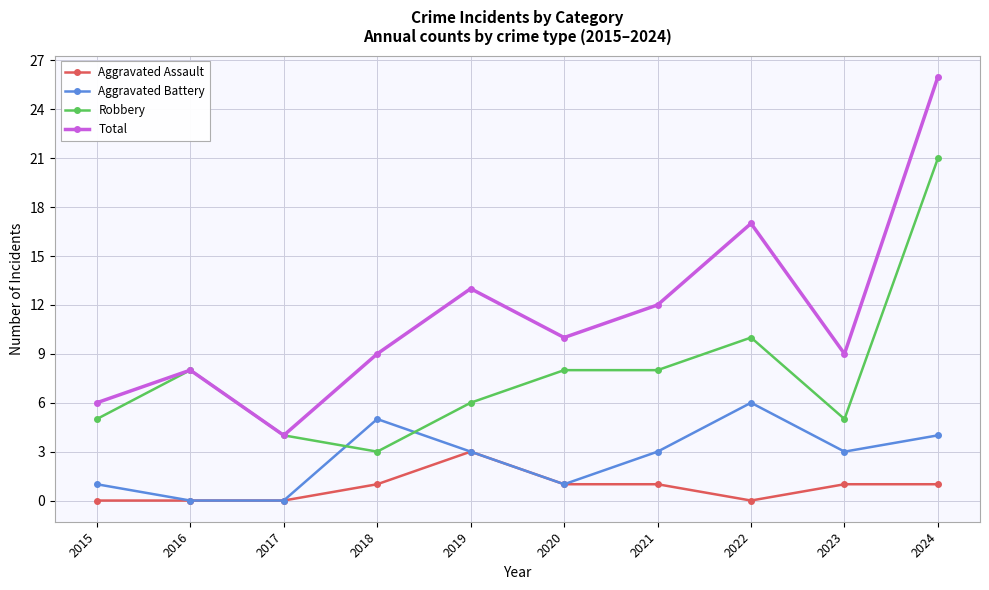

How many lines are shown in the chart?

4